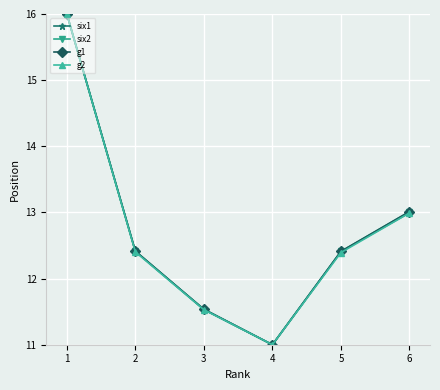

What are all the series names shown in the legend?

six1, six2, g1, g2